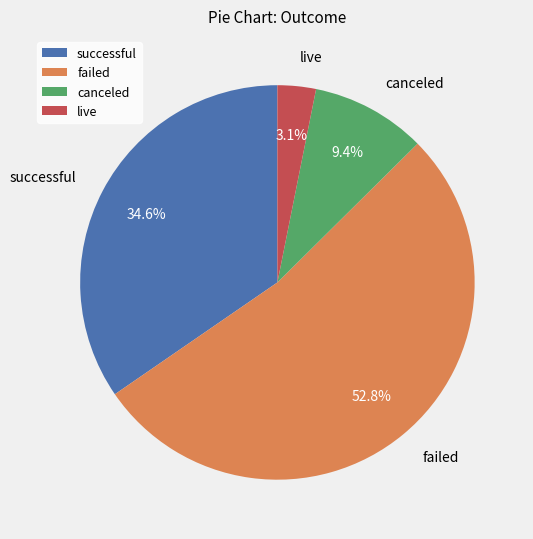

How many segments does this pie chart have?

4